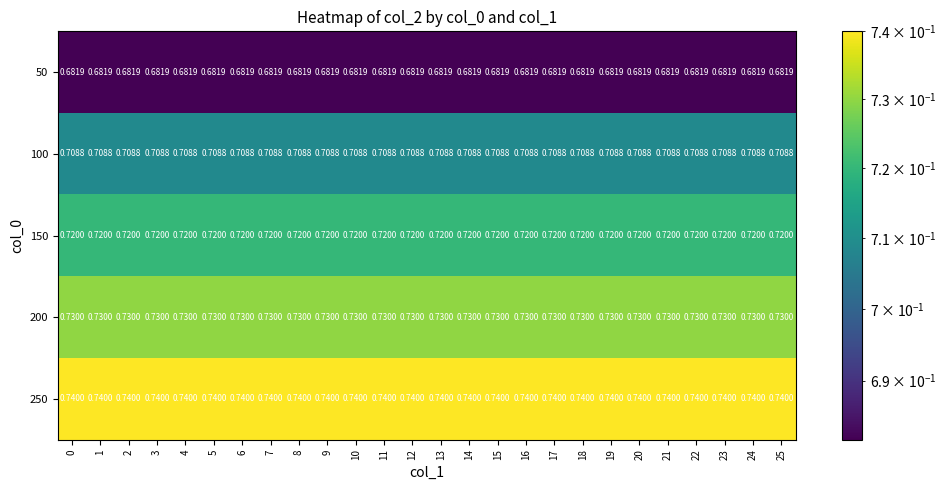

Is the value of 50 at 24 greater than the value of 100 at 13?

No